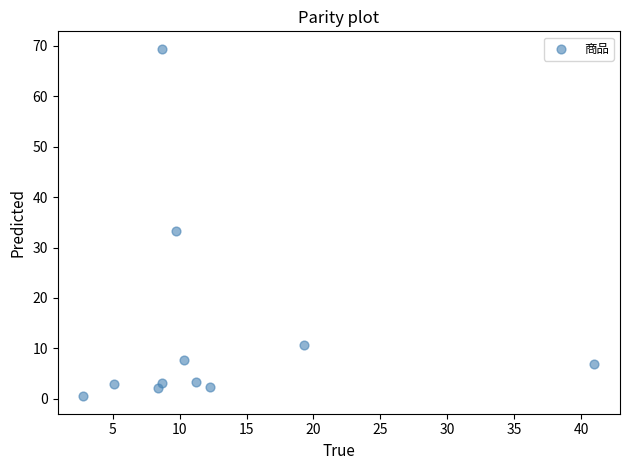

What Y value in the scatter plot is closest to 34?

33.2